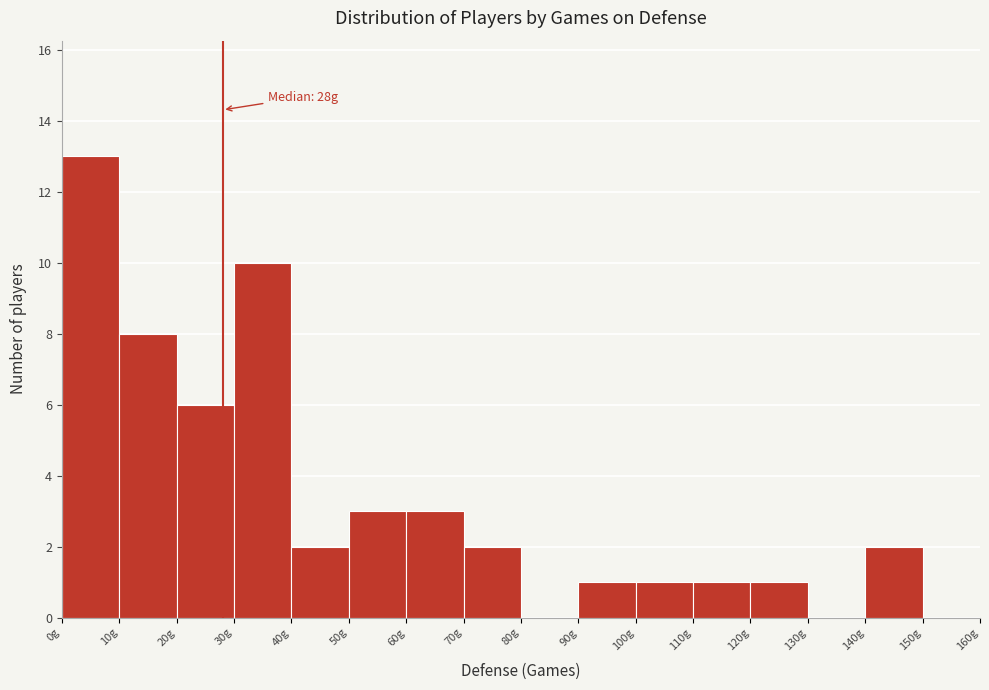

Over which range of the x-axis is the bar tallest?

0 to 10